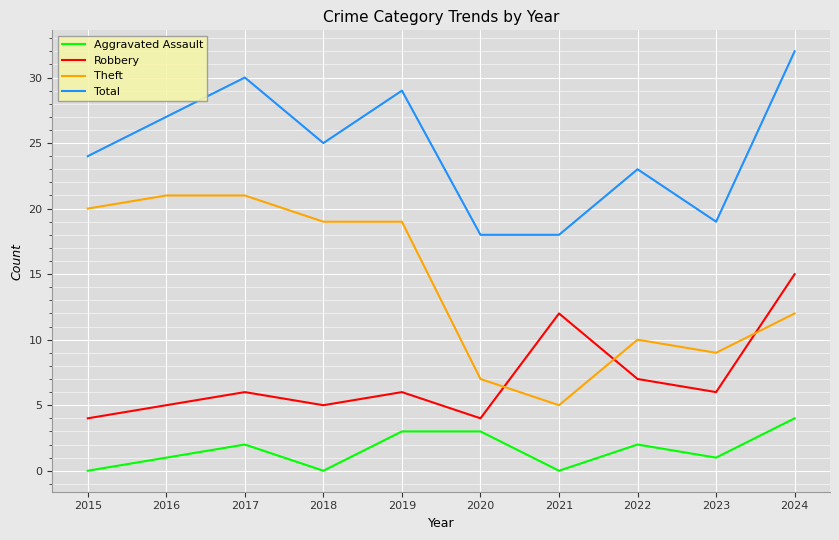

Which series has the largest range (max minus min)?

Theft